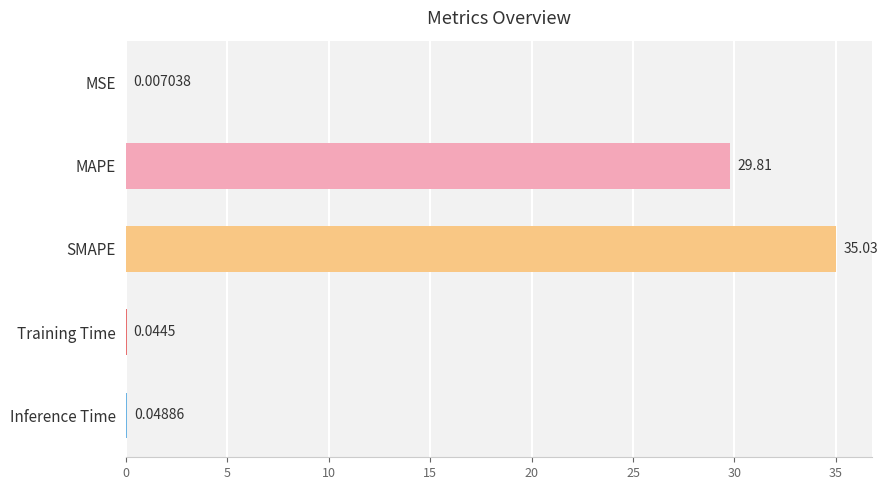

Which label corresponds to the largest value in the chart?

SMAPE